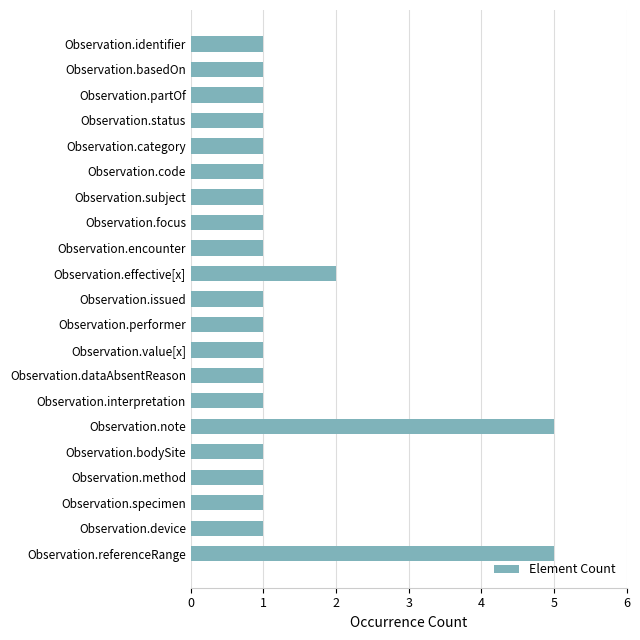

How many values are between 1 and 2?

19